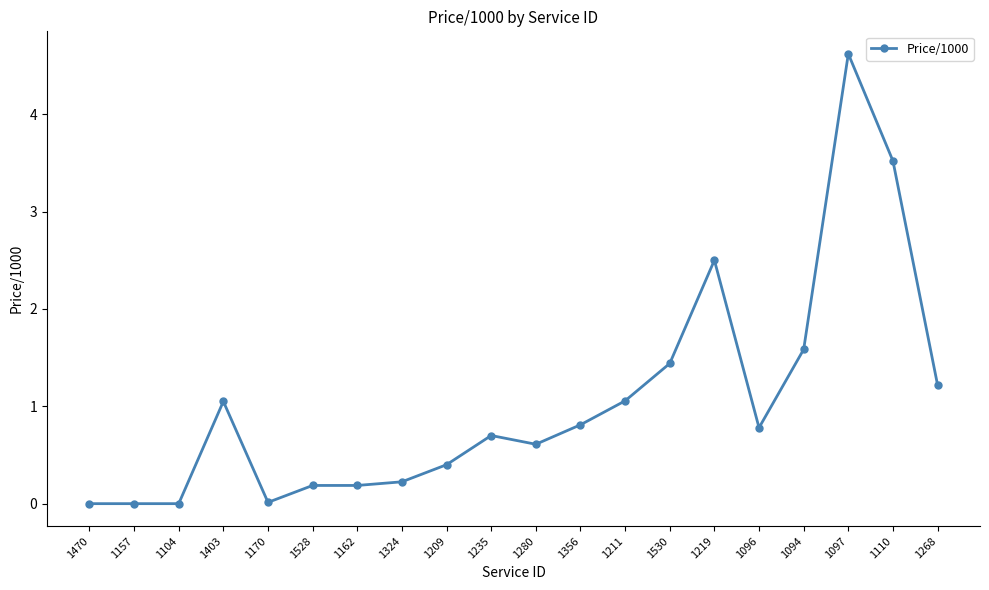

True or false: the data has more than 0 interior local peaks.

True